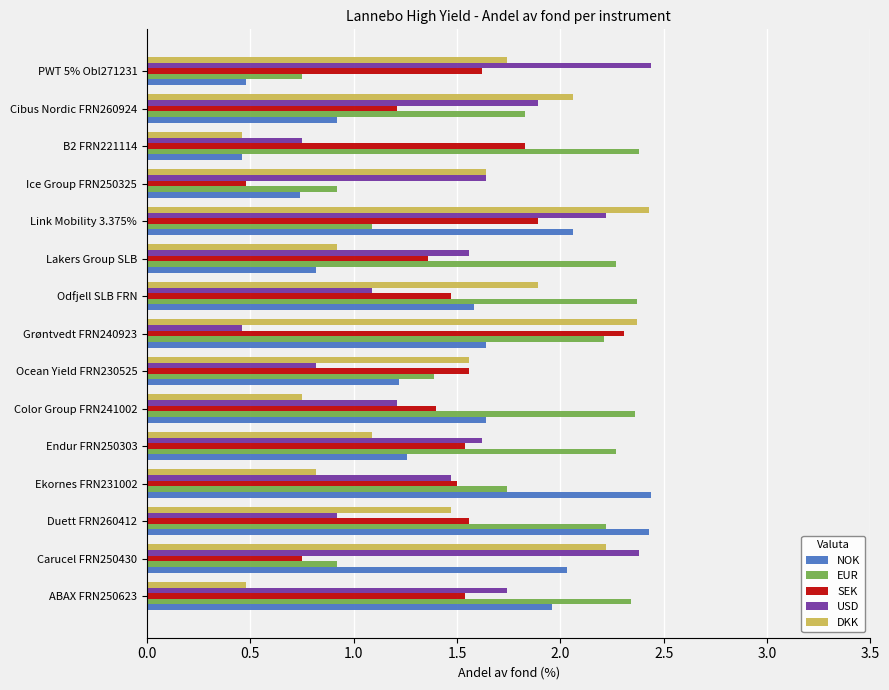

What is the difference between the second highest and minimum values in the DKK series?

1.9